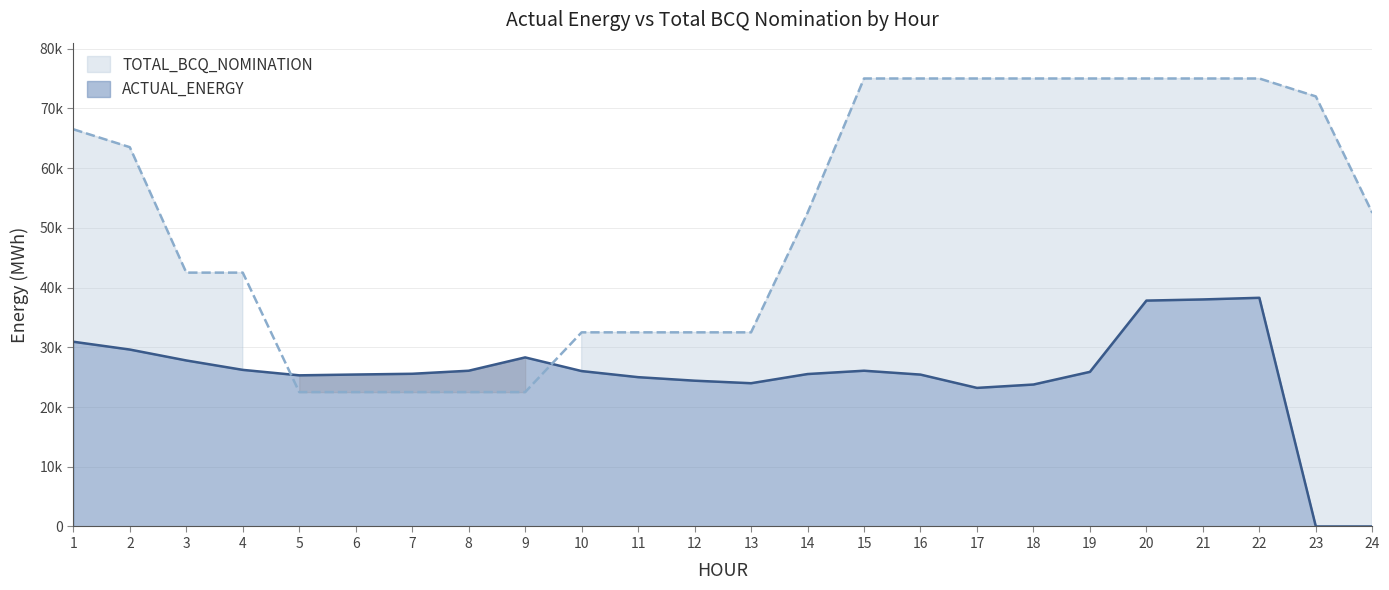

The value of ACTUAL_ENERGY at 3 is 6697.1. True or false?

False